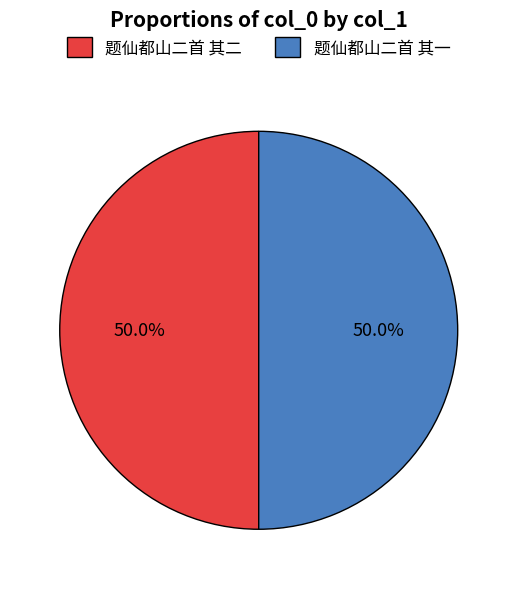

To the nearest percent, what percentage of the pie is 题仙都山二首 其一?

50%